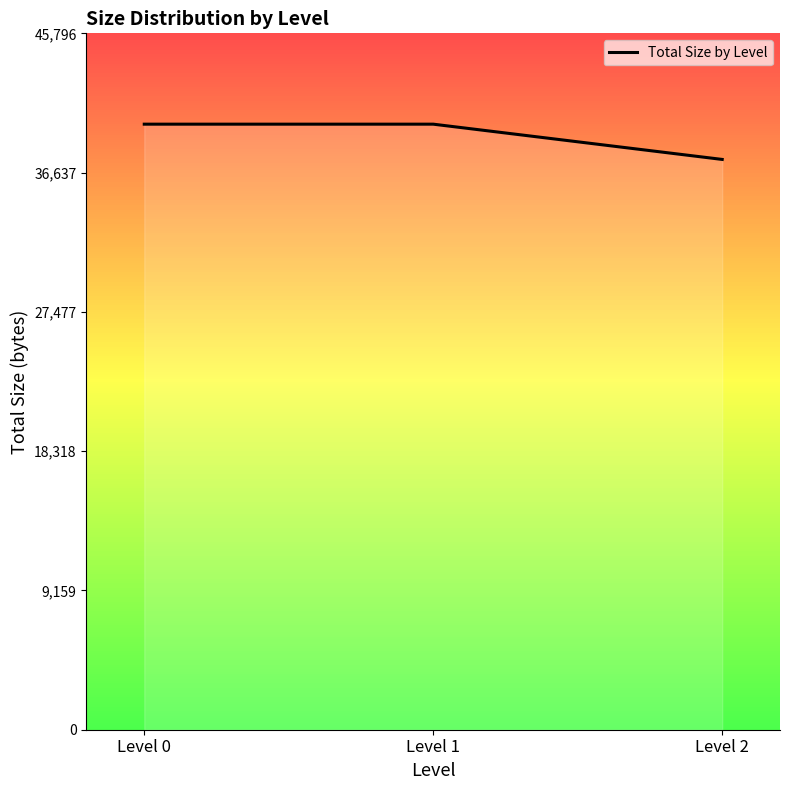

What is the difference between the values at Level 0 and Level 2?

2319